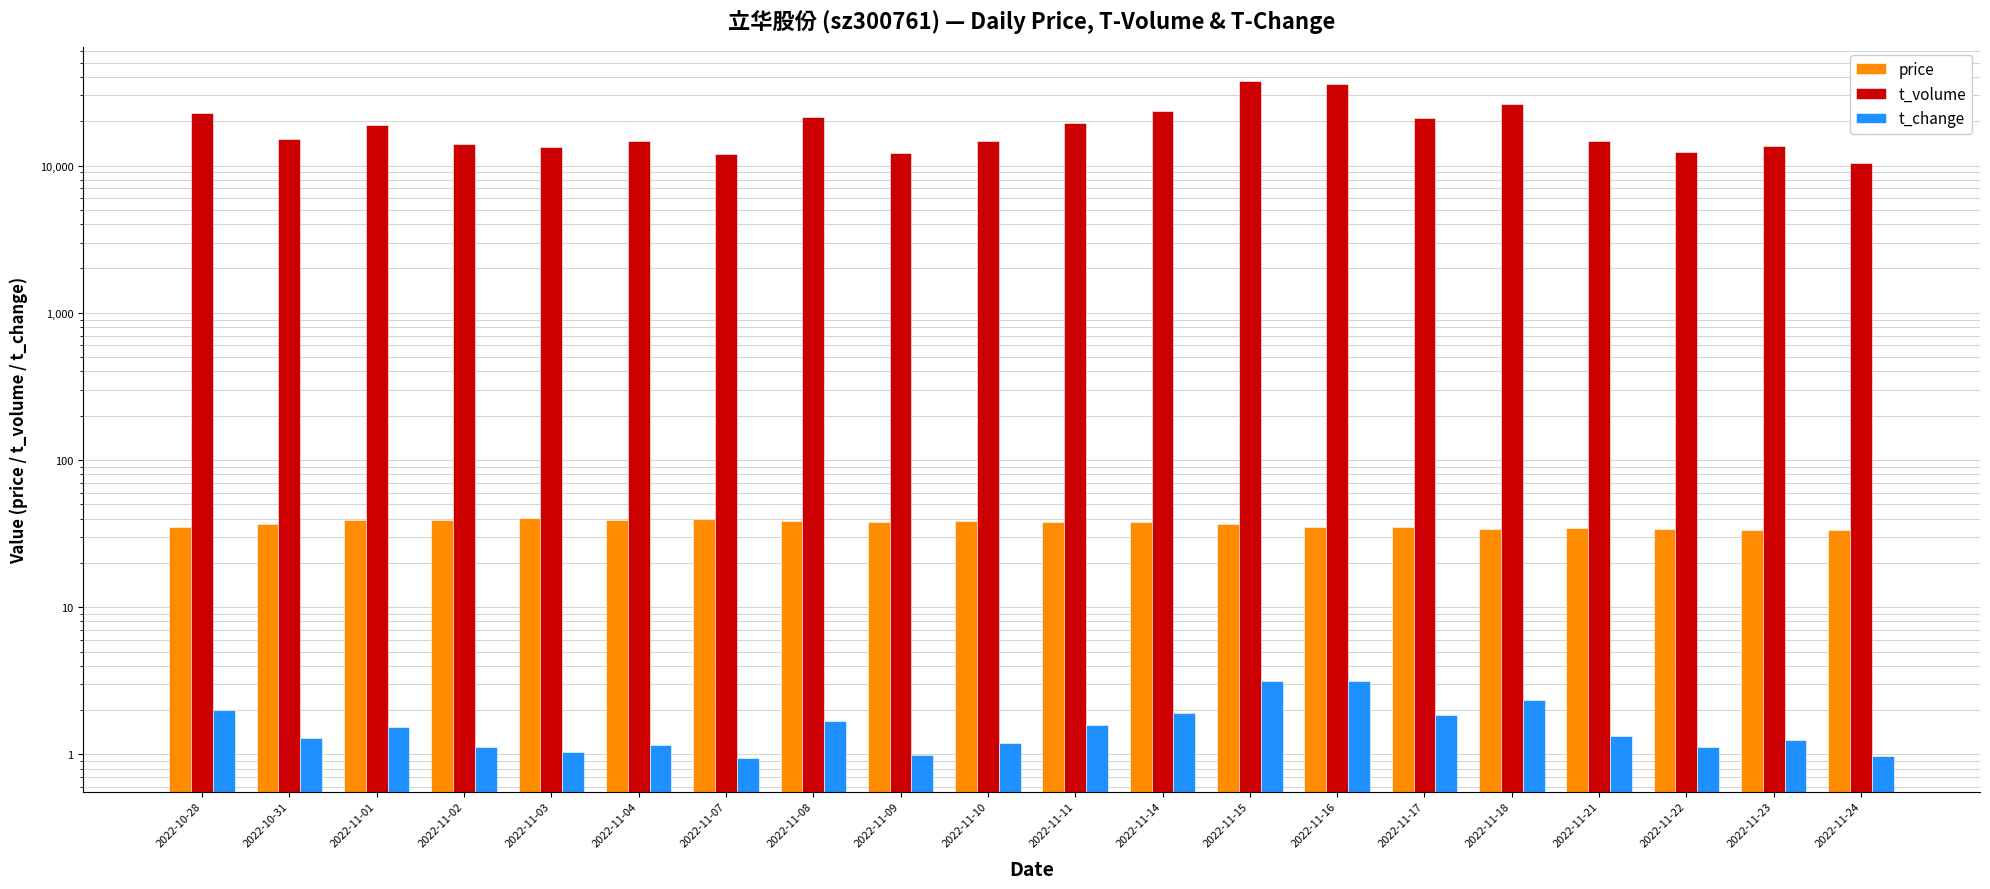

Reading right to left, what are all the values shown in this chart?

price: 33.2	33.2	34.0	34.5	34.2	35.2	35.0	36.5	38.1	37.7	38.5	38.0	38.5	39.6	39.4	40.1	39.2	39.0	36.5	34.9
t_volume: 10353.0	13479.0	12447.0	14762.0	26313.0	20967.0	35960.0	37419.0	23453.0	19331.0	14693.0	12216.0	21328.0	12072.0	14653.0	13396.0	14017.0	18980.0	15113.0	22924.0
t_change: 1.0	1.3	1.1	1.3	2.3	1.9	3.2	3.2	1.9	1.6	1.2	1.0	1.7	0.9	1.1	1.0	1.1	1.5	1.3	2.0